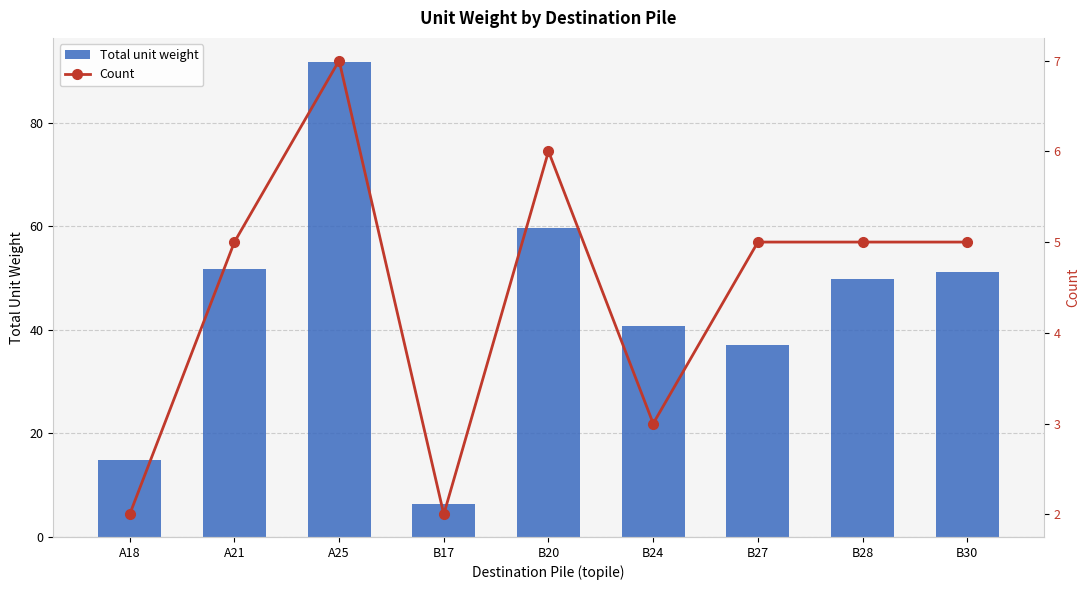

How many groups of bars are there?

9